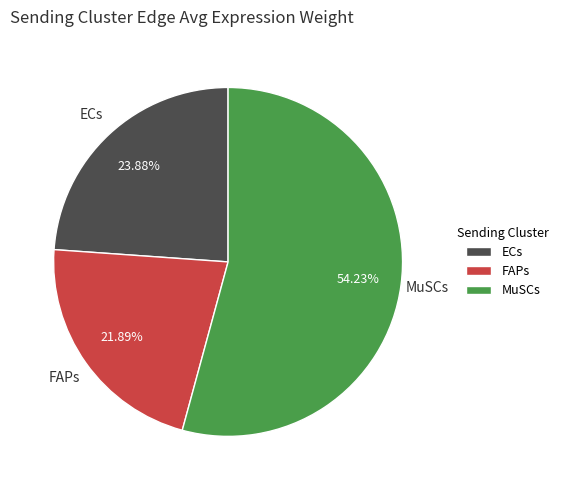

To the nearest percent, what is the average slice percentage?

33%